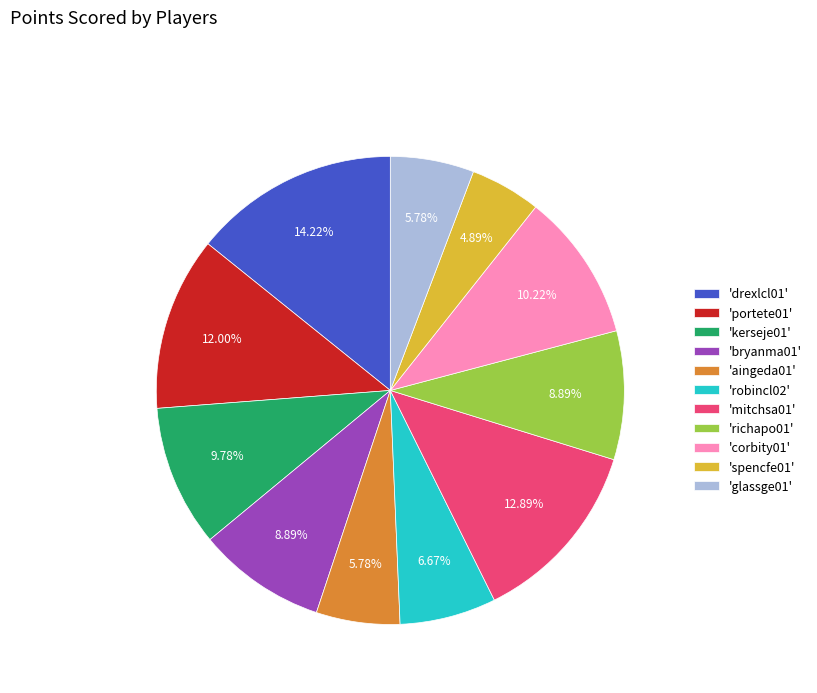

Is the sum of 'spencfe01' and 'robincl02' greater than half?

No